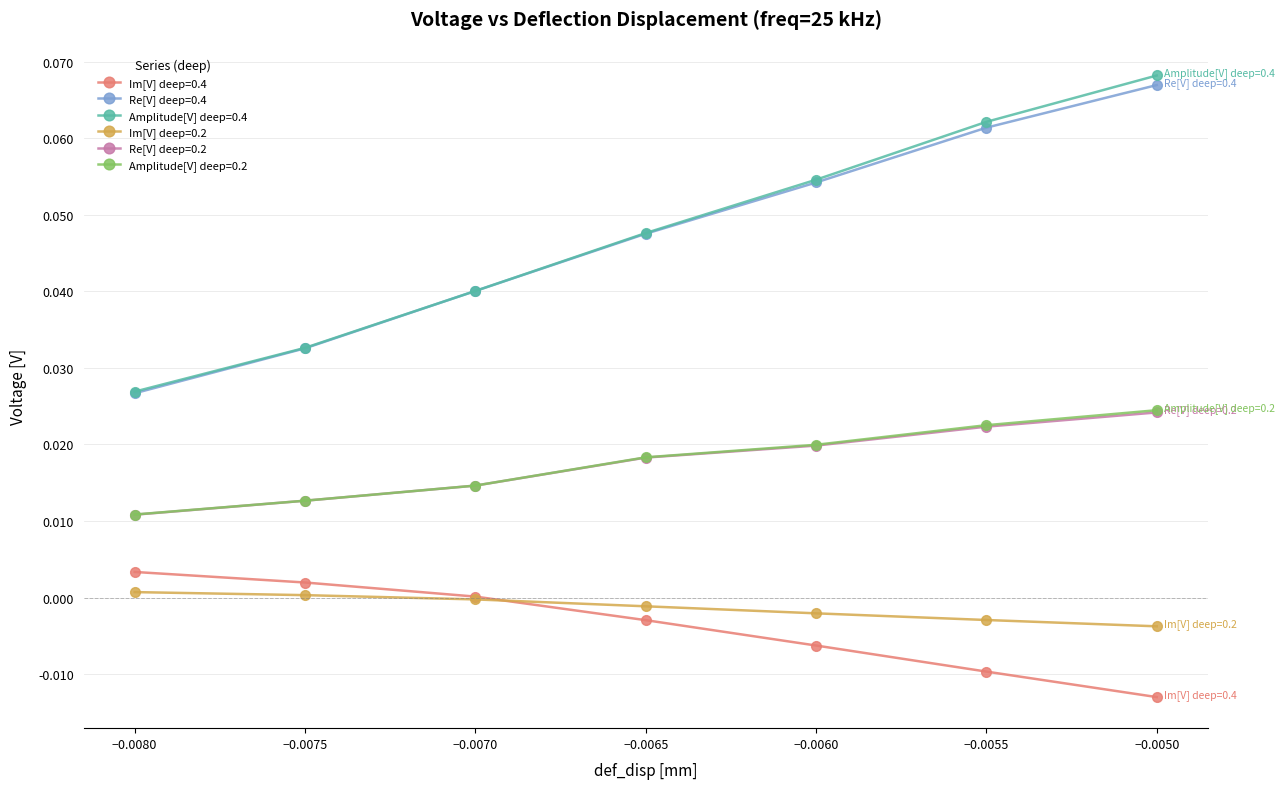

How many lines are shown in the chart?

6